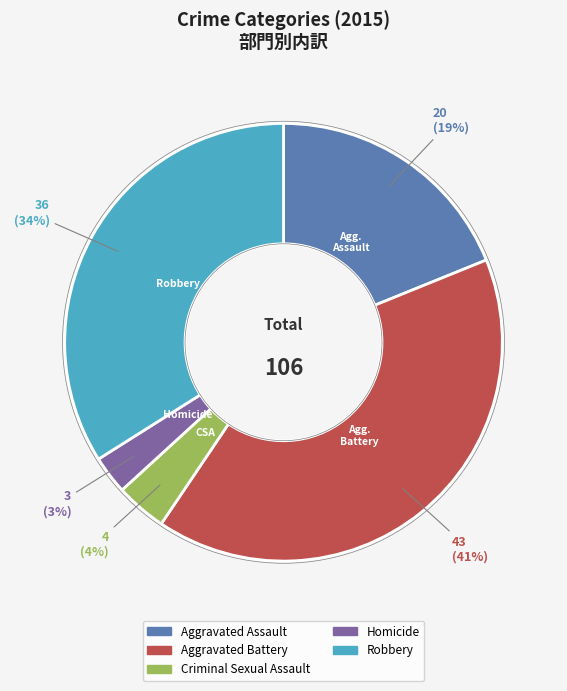

To the nearest percent, what percentage of the pie is Criminal Sexual Assault?

4%